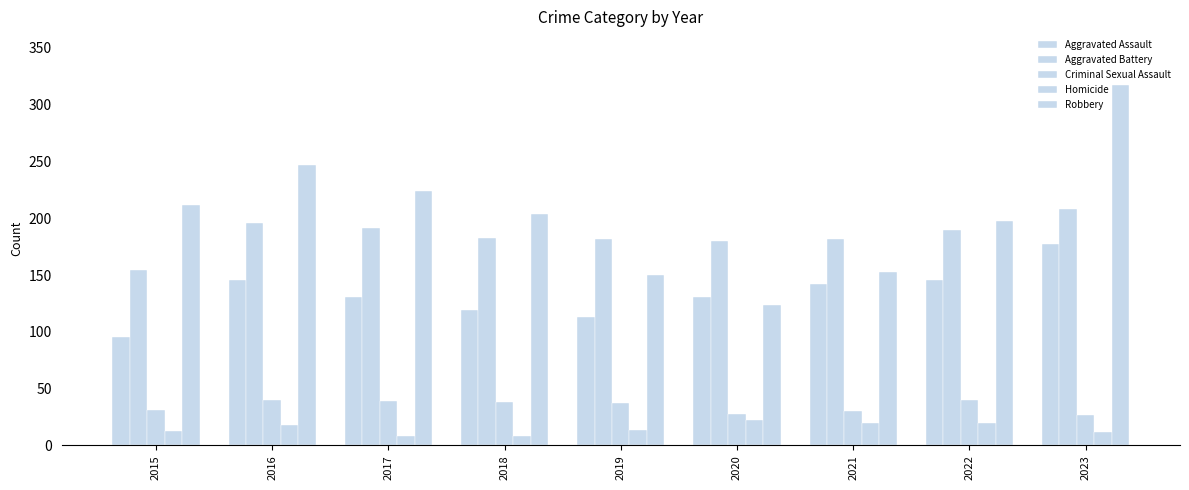

How many data points in Robbery are less than 204?

4